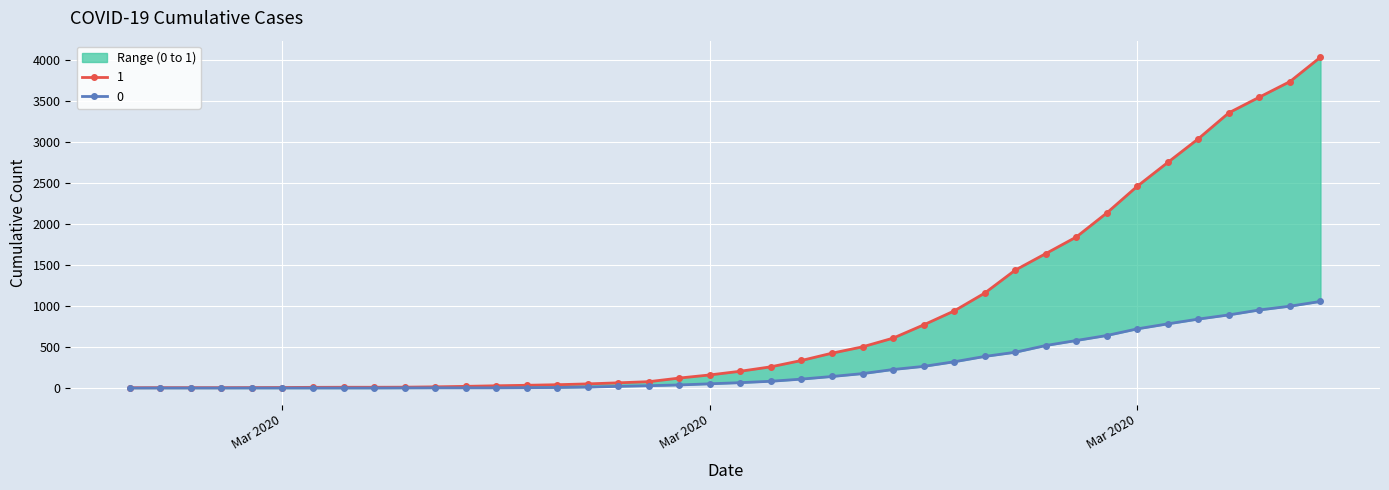

Rank the series by their maximum value, from lowest to highest.

0, 1